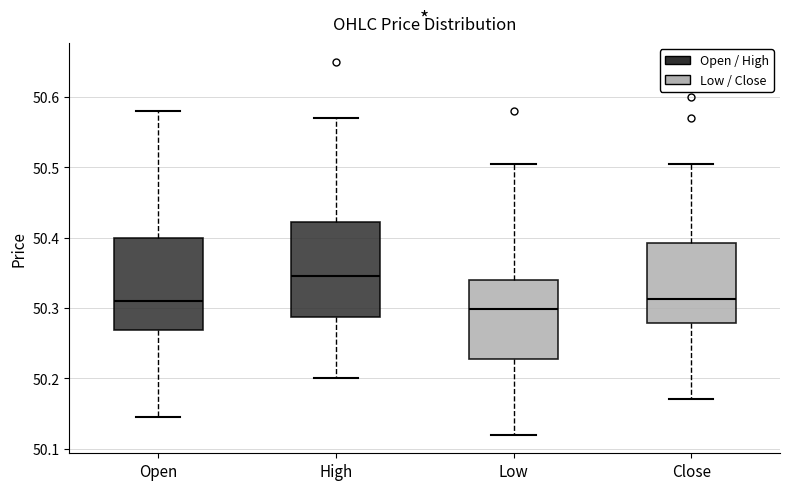

Where does the median line of the box for Low sit on the y-axis? The values are not printed on the chart, so give them approximately, as read against the axis.

50.30